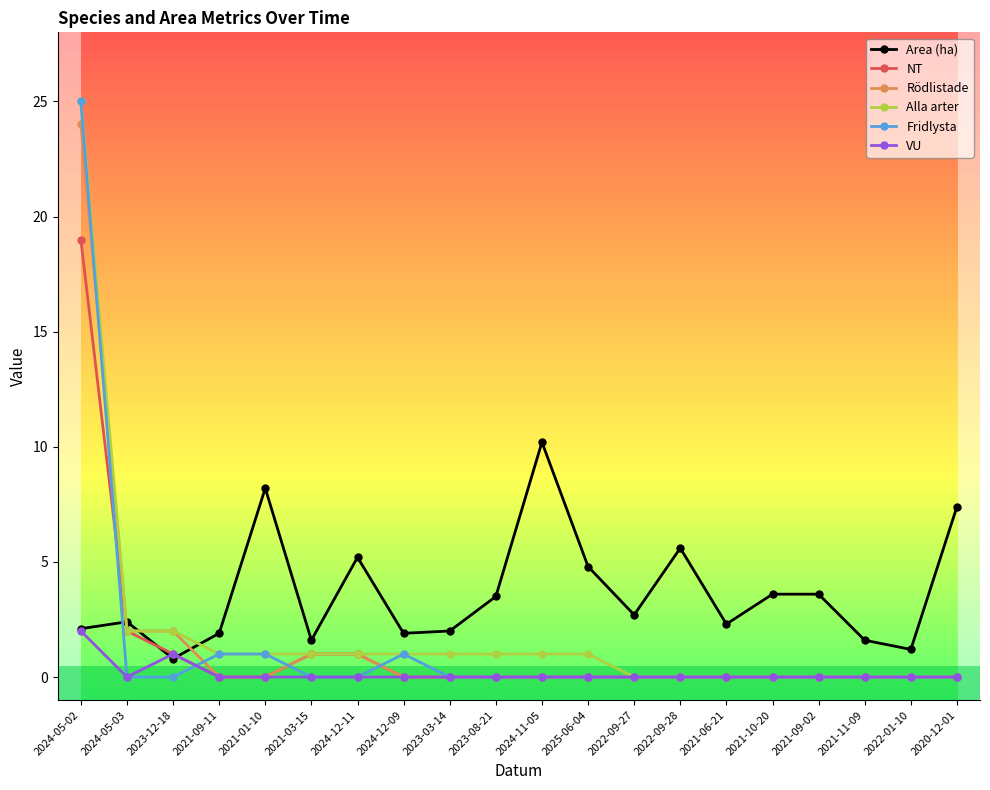

At which category is the sum across all series the highest?

2024-05-02